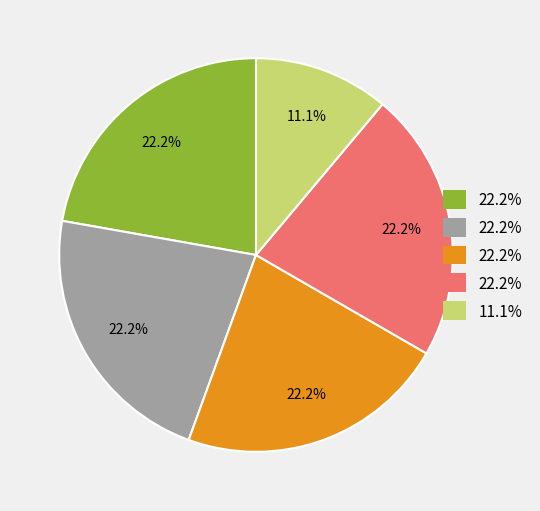

Is there a majority slice in this chart?

No